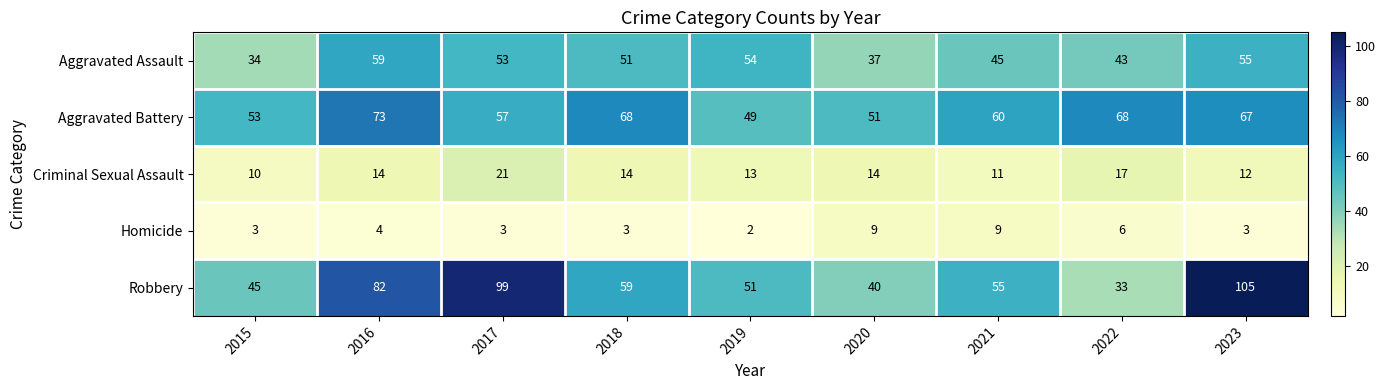

Is it true that Aggravated Battery equals 98 at 2023?

False